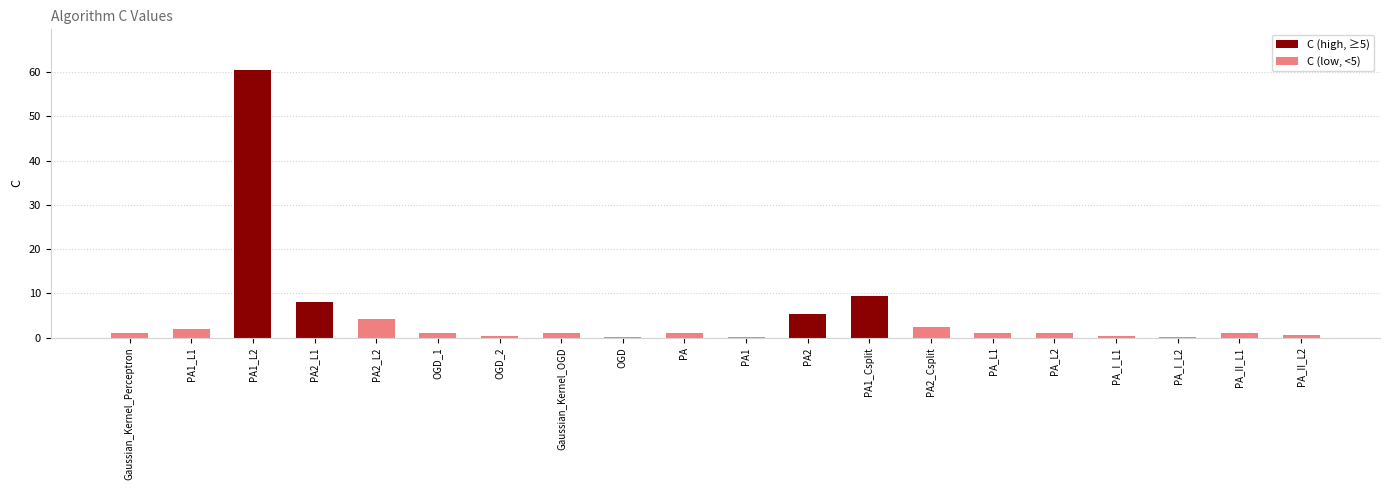

What is the change in value from OGD to PA2?

+5.1